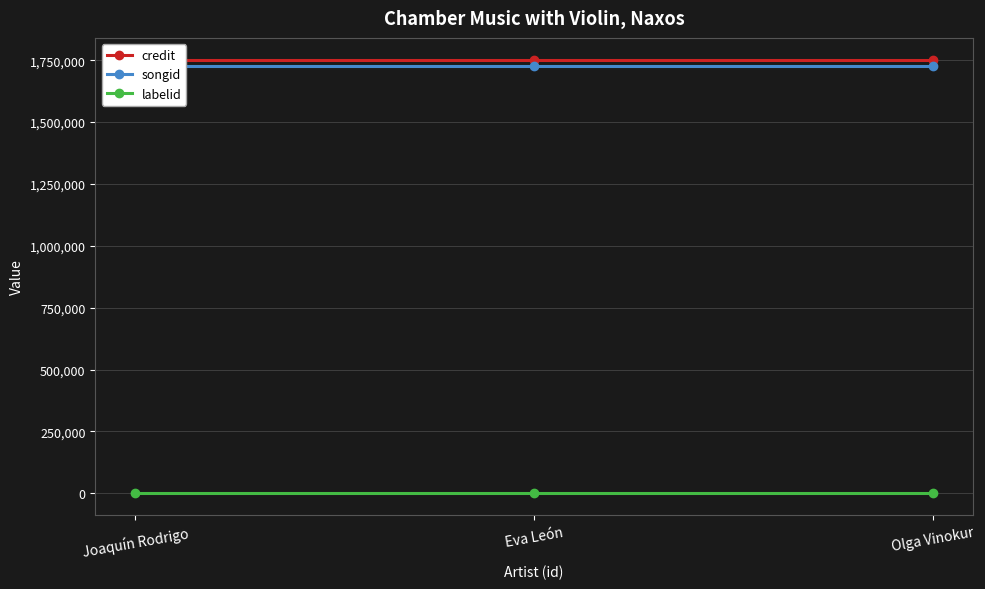

The value of songid at Olga Vinokur is 2582560. True or false?

False